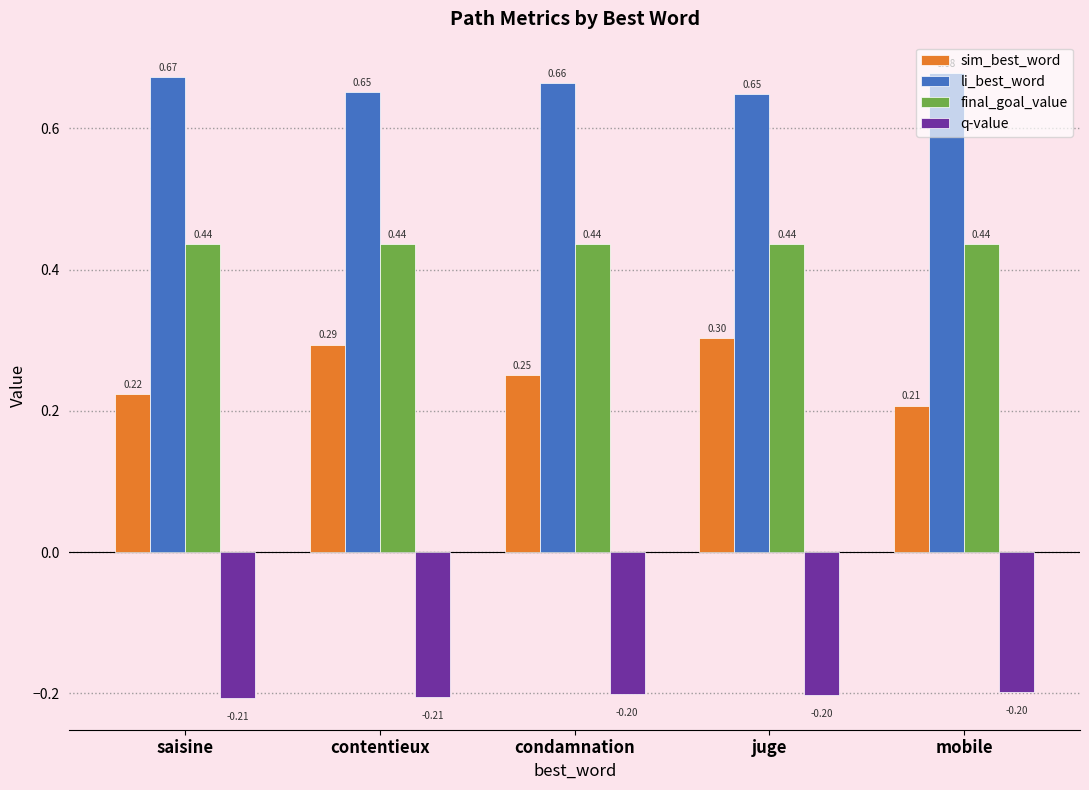

What is the spread (max minus min) of values at mobile?

0.9